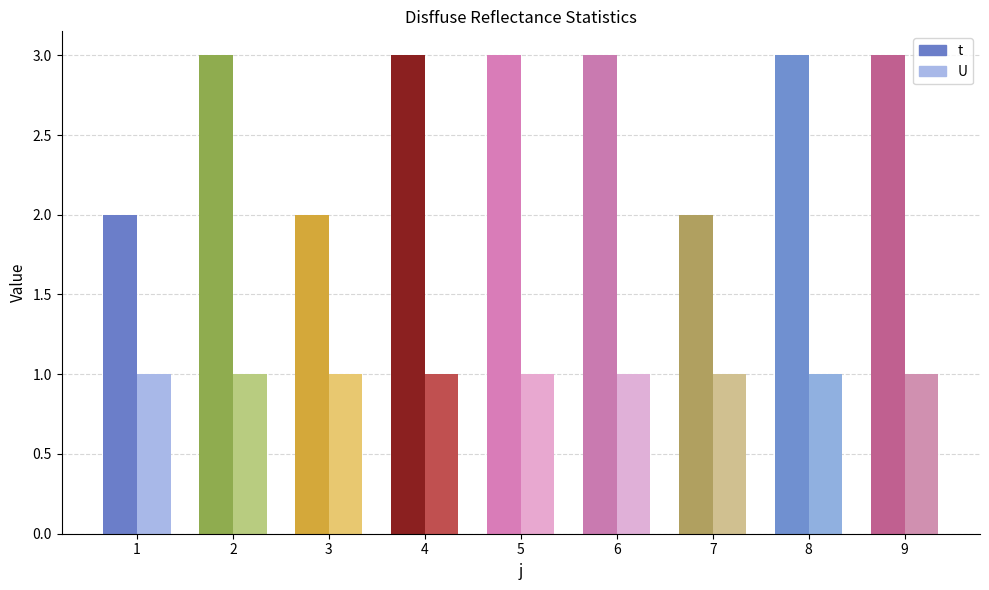

Where is U nearest to the value 1?

1